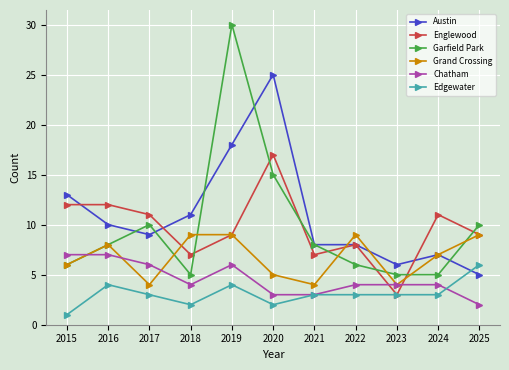

What is the spread (max minus min) of values at 2018?

9